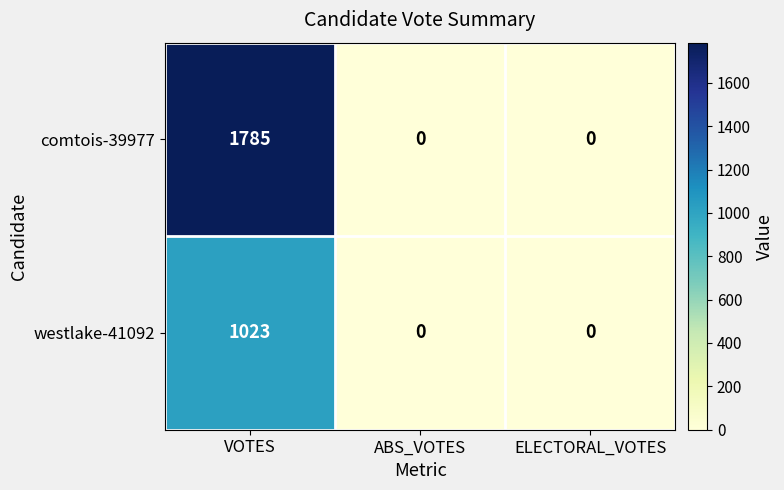

Which category has the highest value in the westlake-41092 series?

VOTES